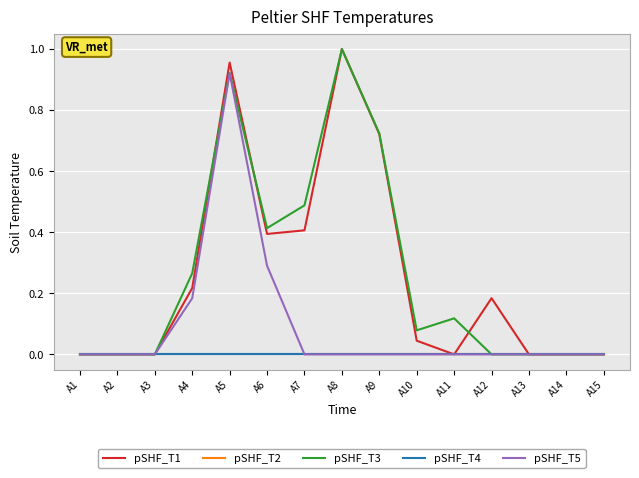

At how many categories does at least one series exceed 0?

9